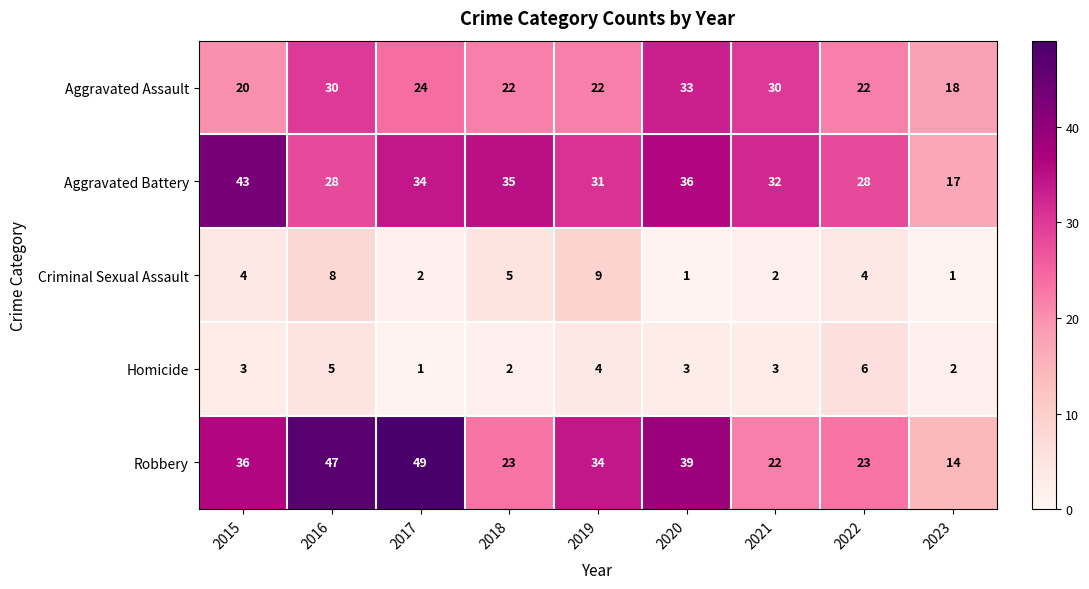

What is the minimum value shown in the chart?

1